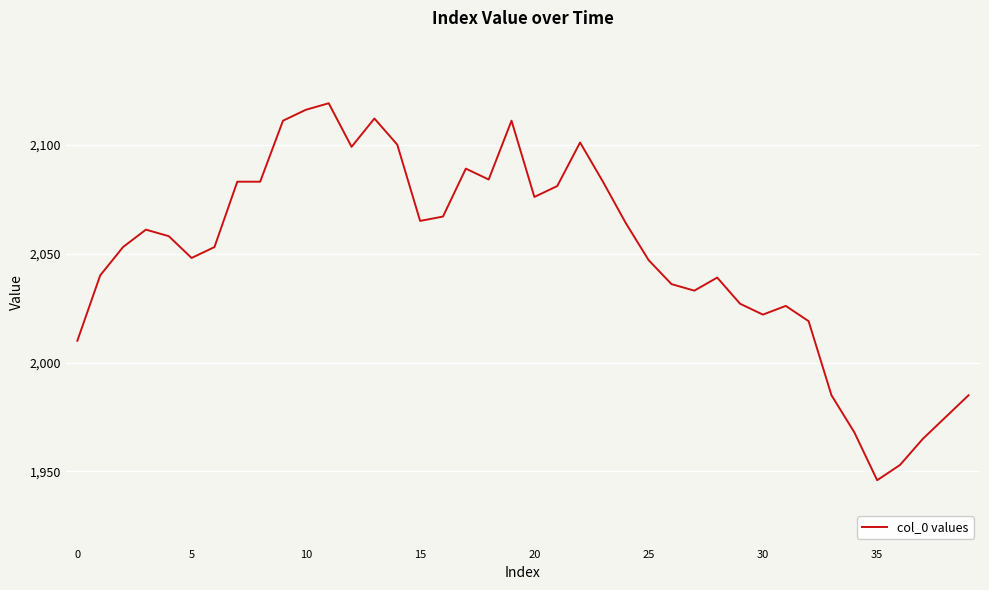

What is the greatest value displayed?

2119